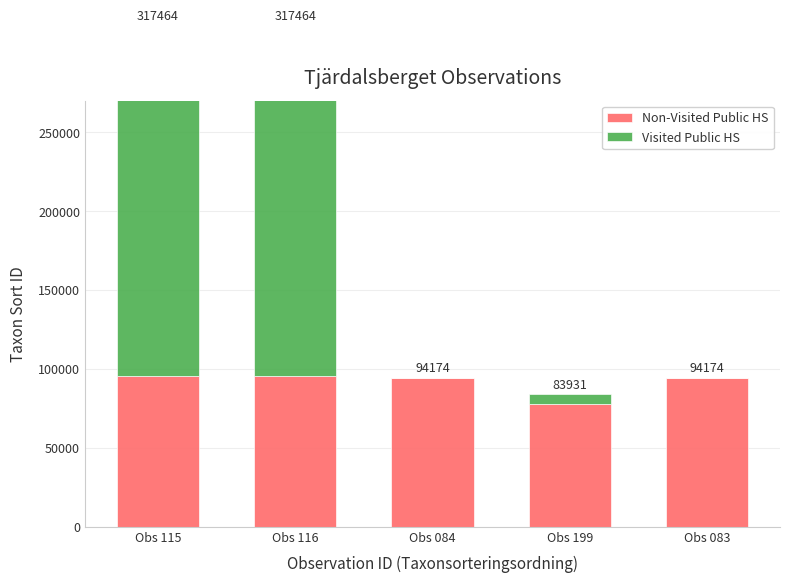

What are all the series names shown in the legend?

Non-Visited Public HS, Visited Public HS